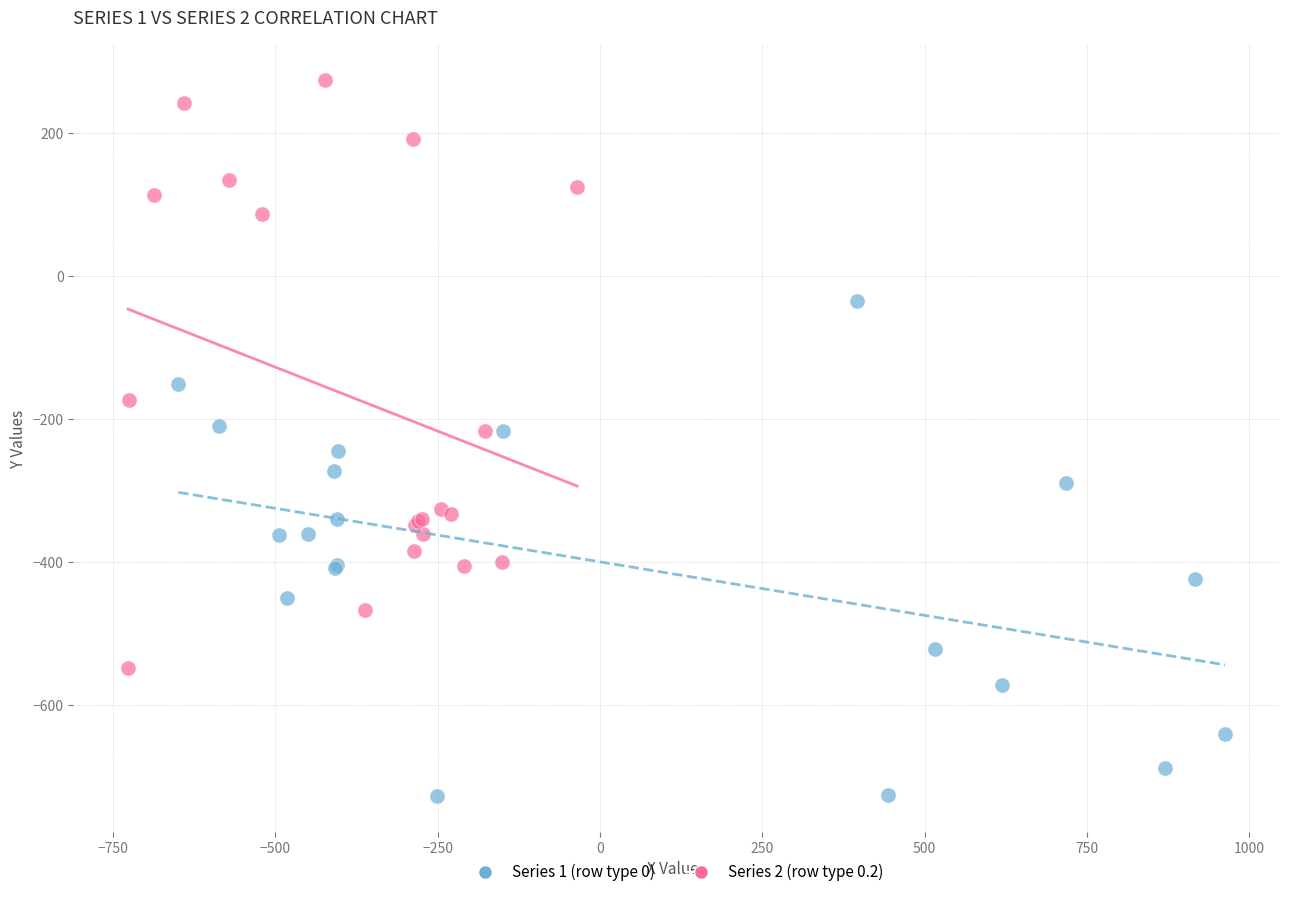

Which series contains the highest Y value?

Series 2 (row type 0.2)